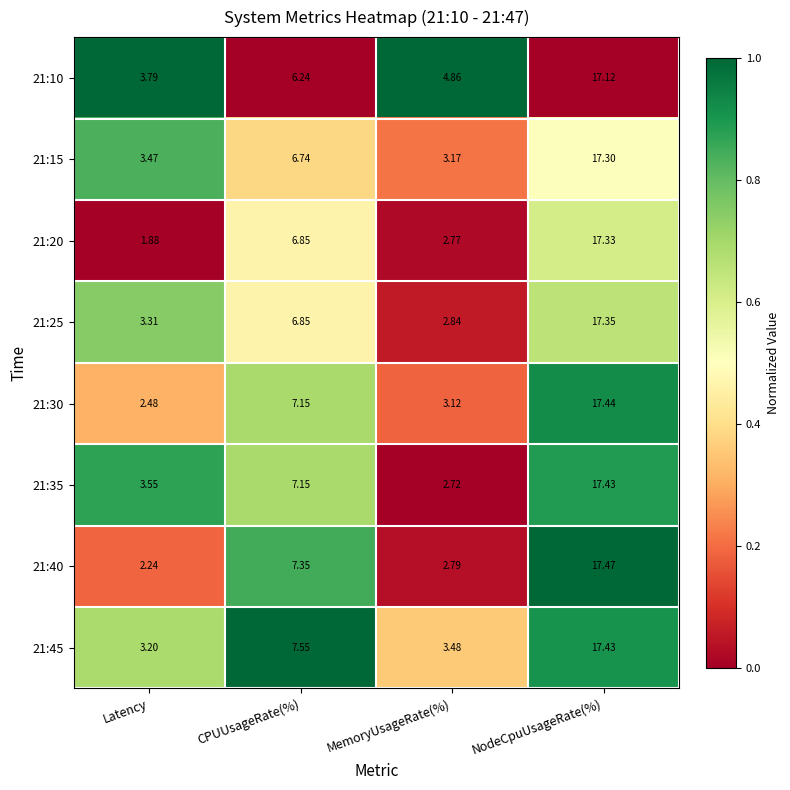

At which label does 21:30 reach its minimum?

Latency